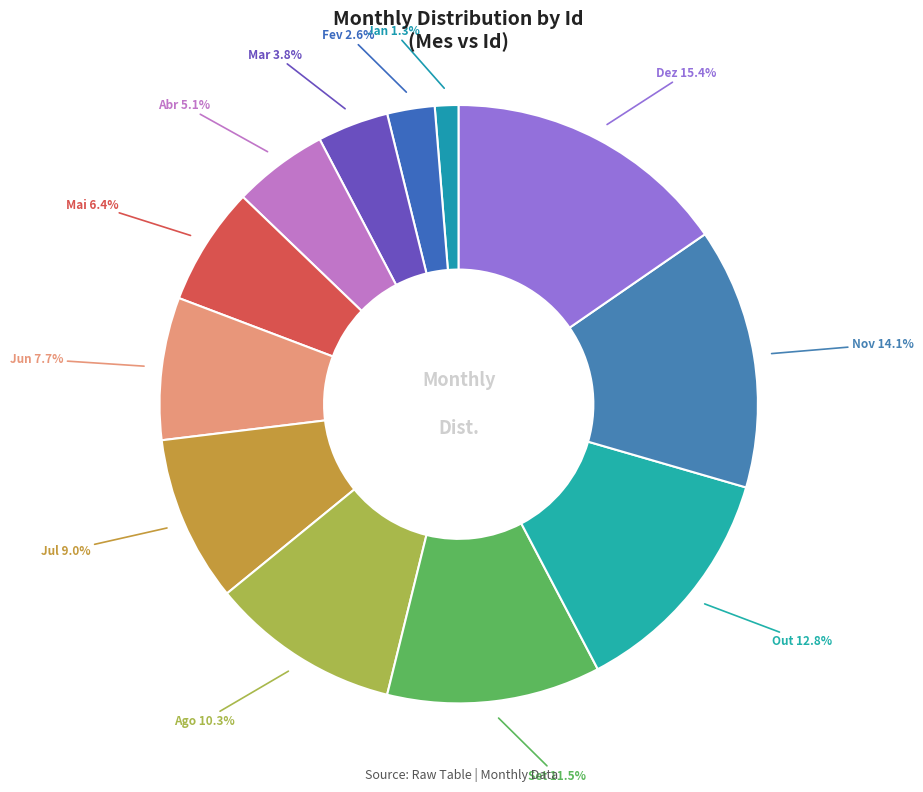

Between Ago and Mai, which is larger?

Ago